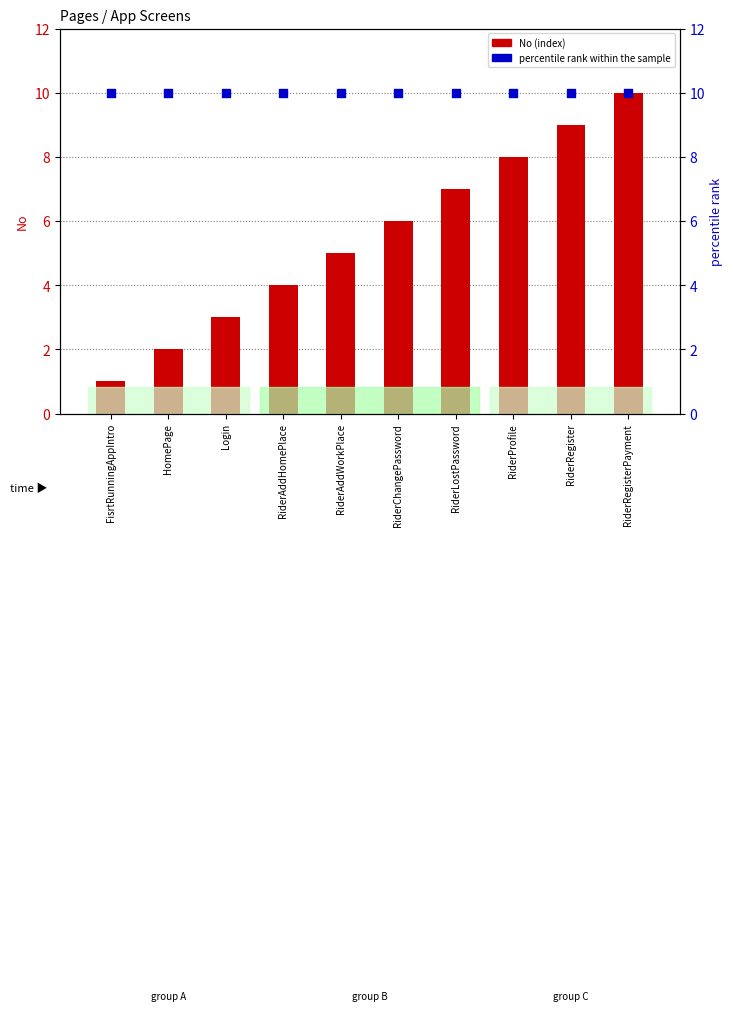

What is the total value across all series at RiderChangePassword?

16